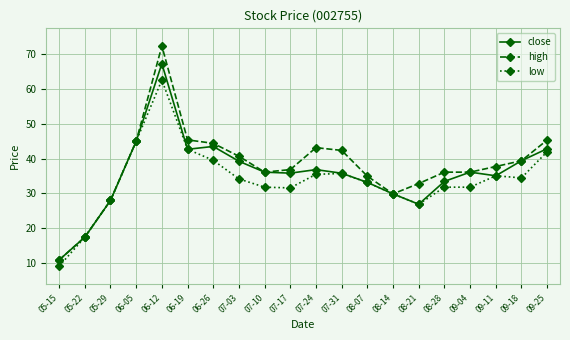

The low series shows 43.8 at 08-07. True or false?

False